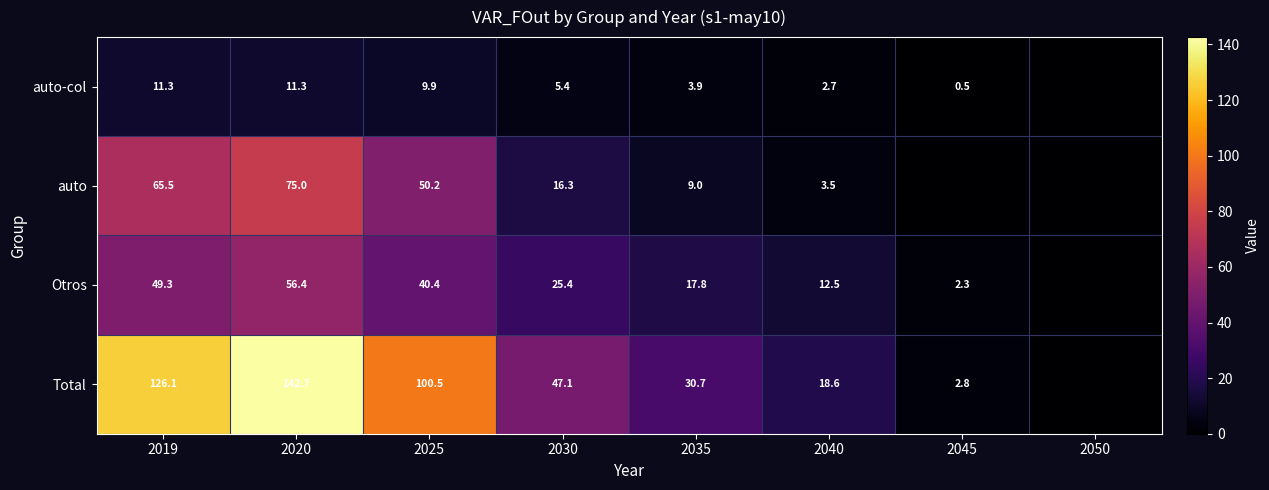

At 2020, list the series in order from smallest to largest.

auto-col, Otros, auto, Total